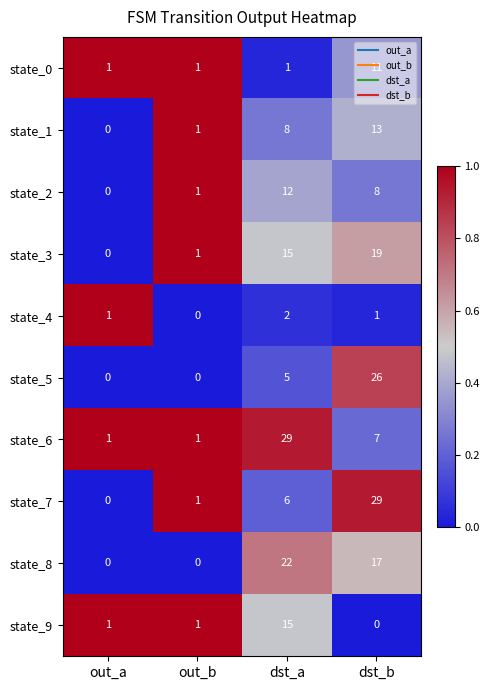

What is the spread (max minus min) of values at out_a?

1